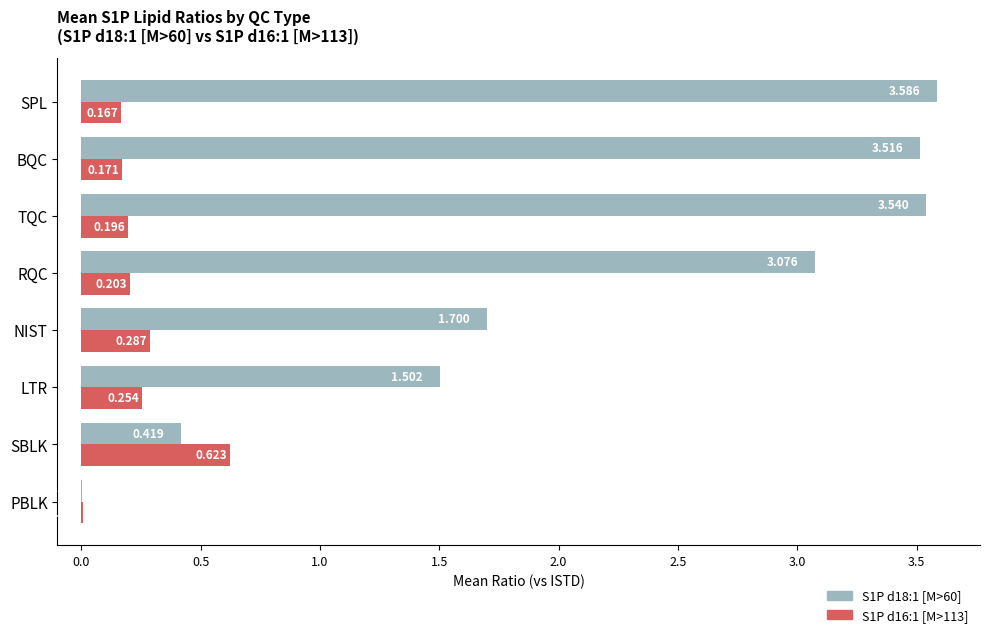

Which series has the largest total across all categories?

S1P d18:1 [M>60]